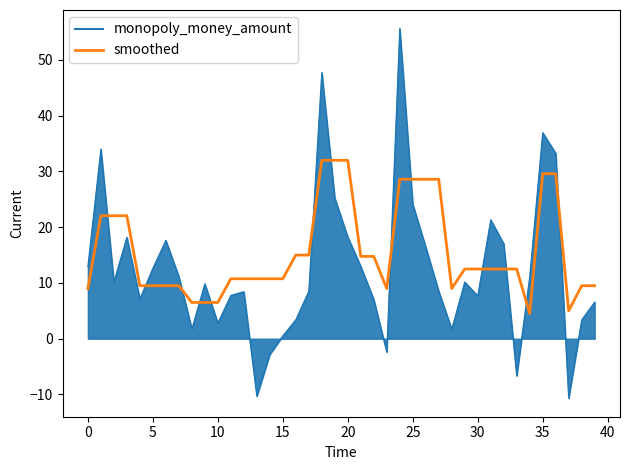

Which series has the largest total across all categories?

smoothed